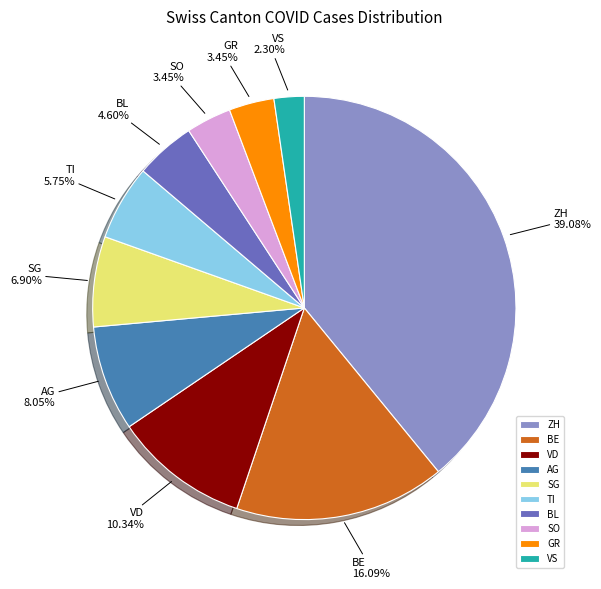

Does any single category account for the majority?

No